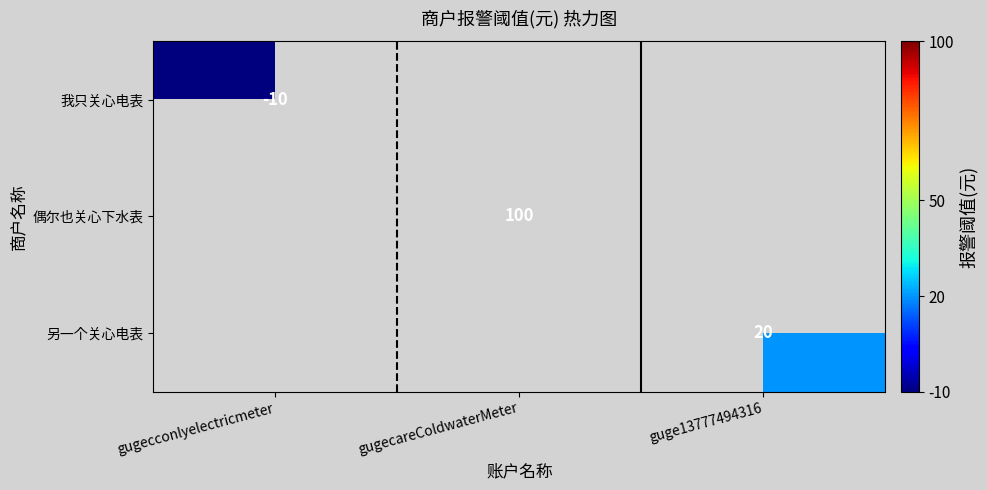

Count the number of data series in this chart.

3